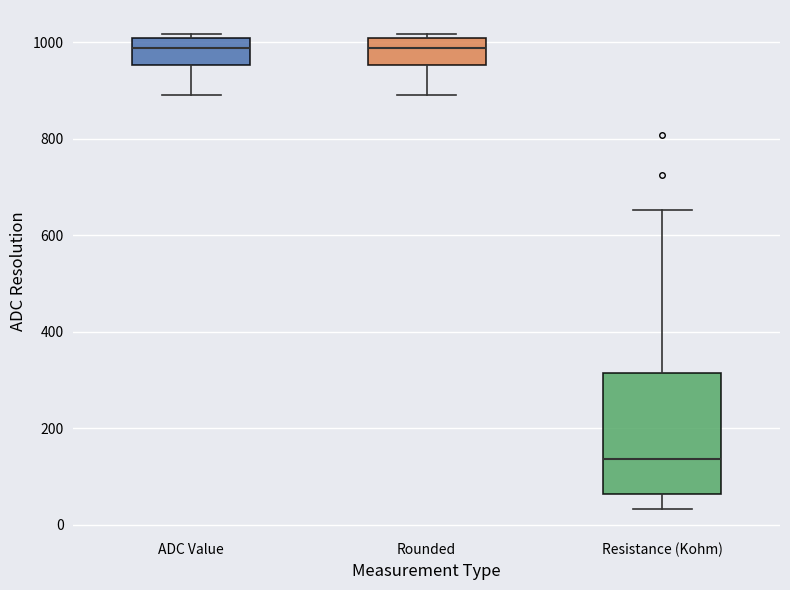

Comparing the boxes themselves (not the whiskers), which one is the tallest?

Resistance (Kohm)